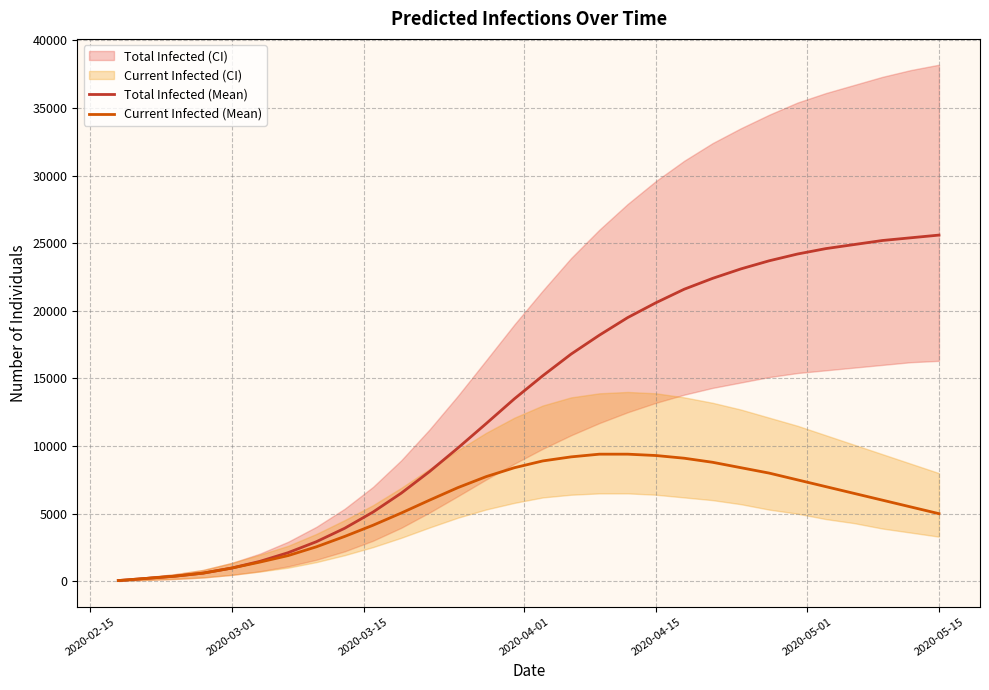

True or false: Current Infected (Mean) has more than 2 interior local peaks.

False